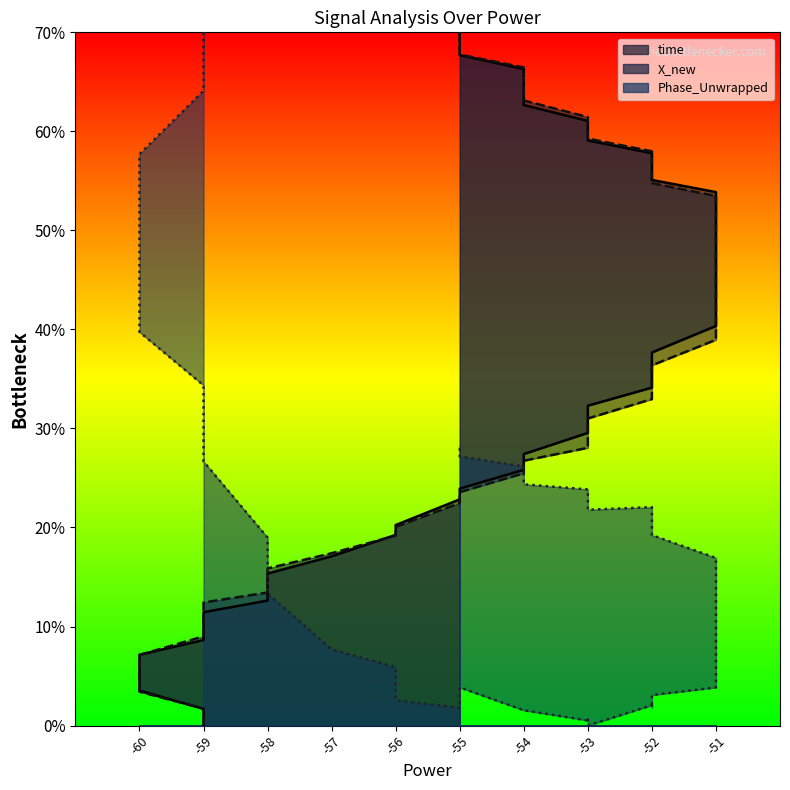

What is the sum of the time values at 18 and -58?

35.8